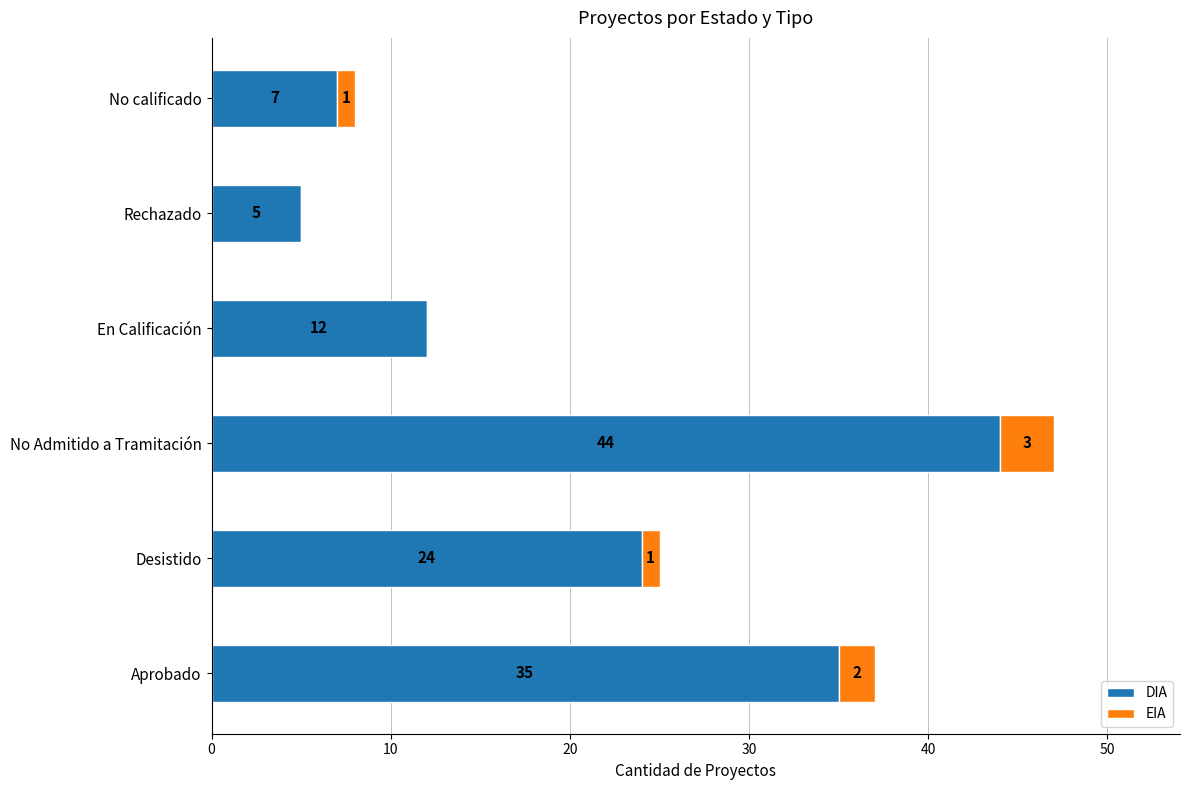

The value of DIA at Desistido is 24. True or false?

True